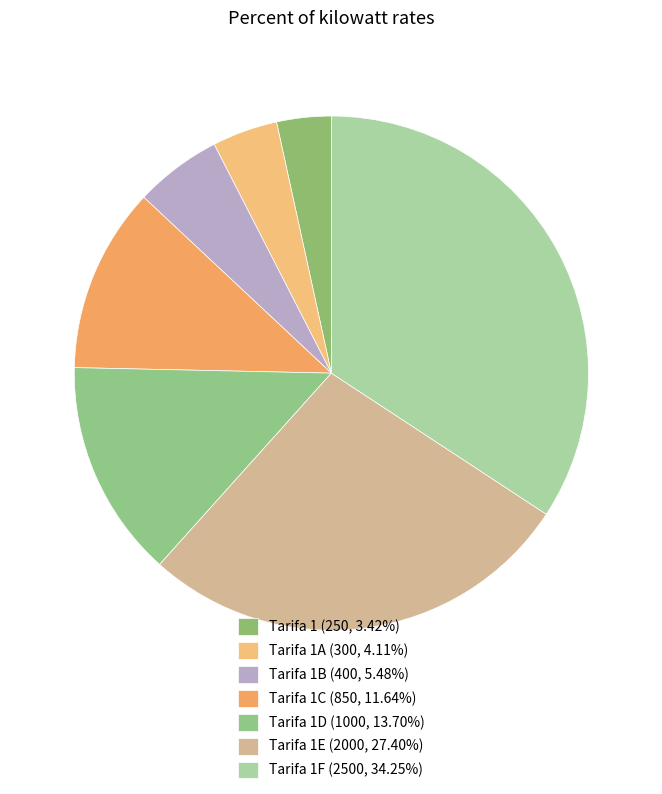

Which slice is the largest?

Tarifa 1F